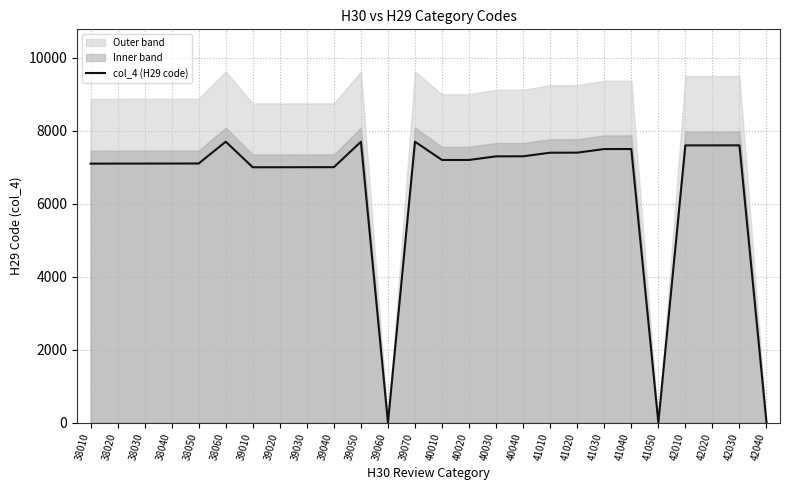

Reading right to left, list all the values displayed in this chart.

0	7603	7602	7601	0	7502	7501	7402	7401	7302	7301	7202	7201	7702	0	7701	7004	7003	7002	7001	7703	7105	7104	7103	7102	7101